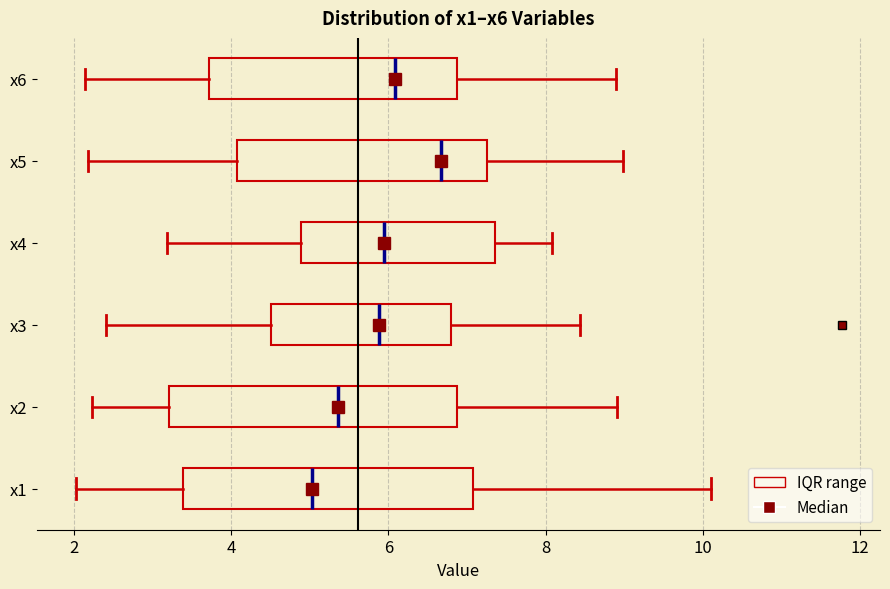

Where is the right edge of the box for x6 on the x-axis? The values are not printed on the chart, so give them approximately, as read against the axis.

6.8